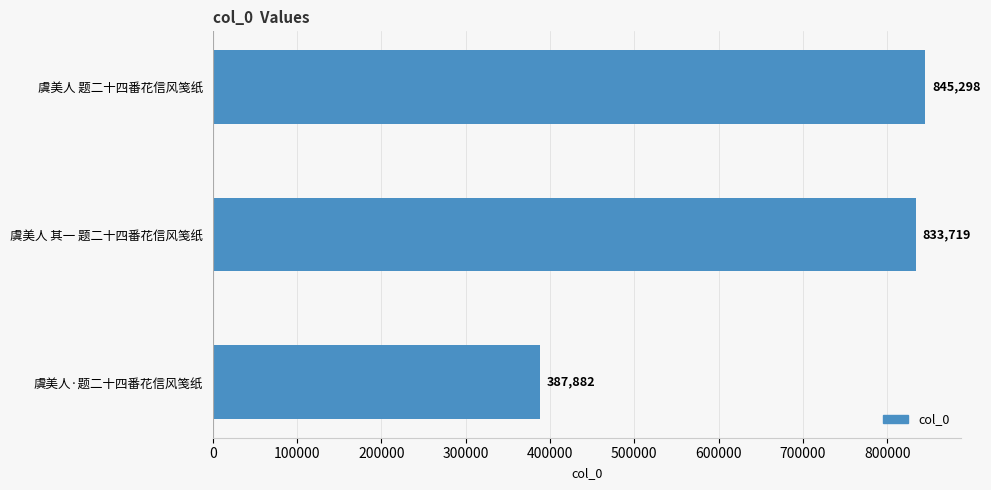

Which has a higher value, 虞美人 题二十四番花信风笺纸 or 虞美人·题二十四番花信风笺纸?

虞美人 题二十四番花信风笺纸